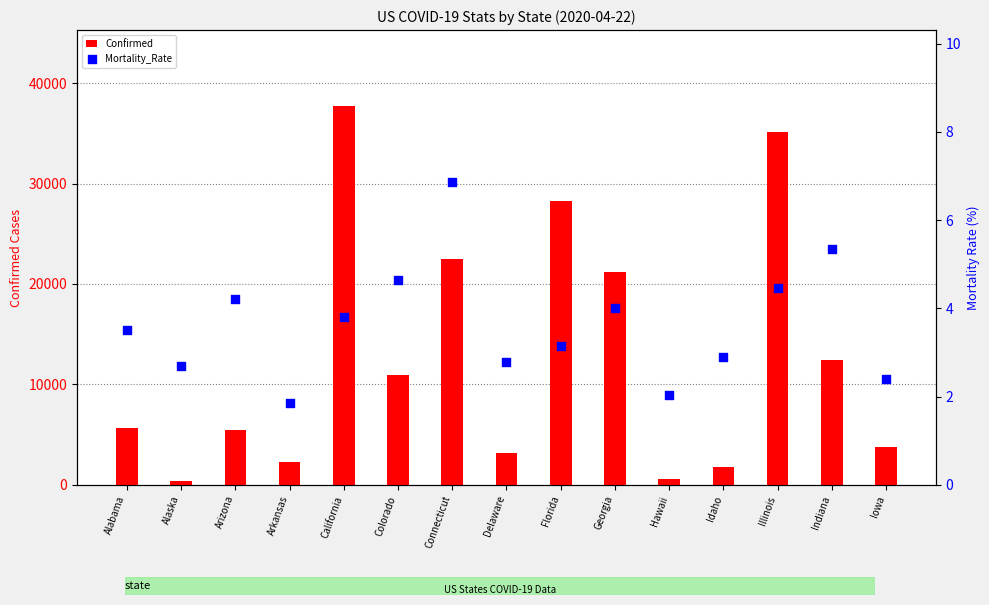

At how many categories does at least one series exceed 16934?

5